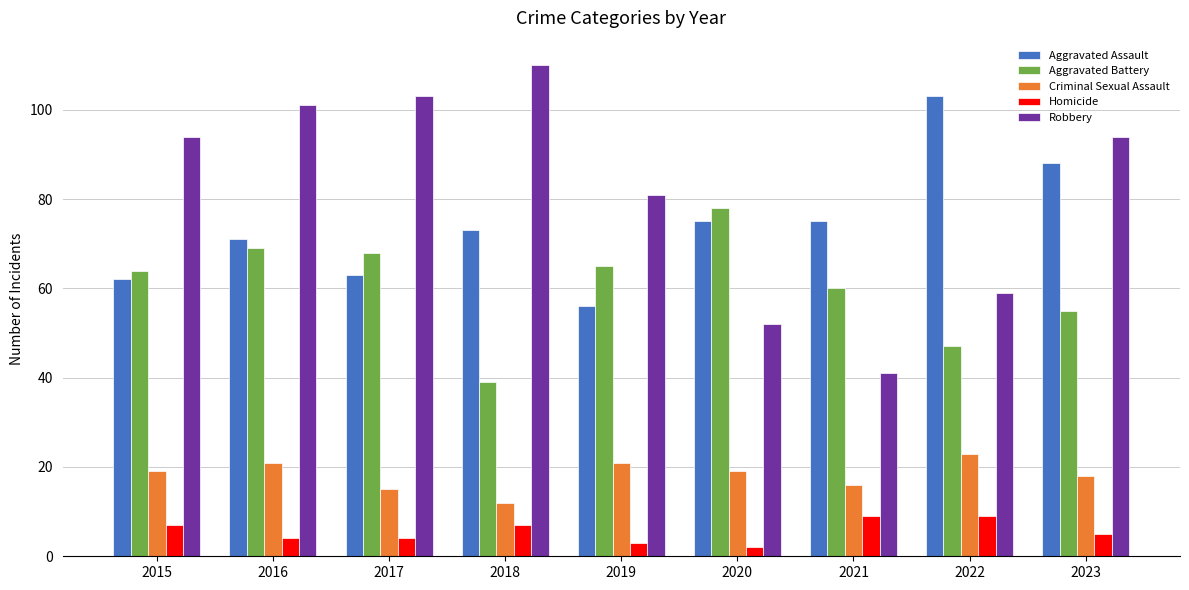

Which series has the largest total across all categories?

Robbery